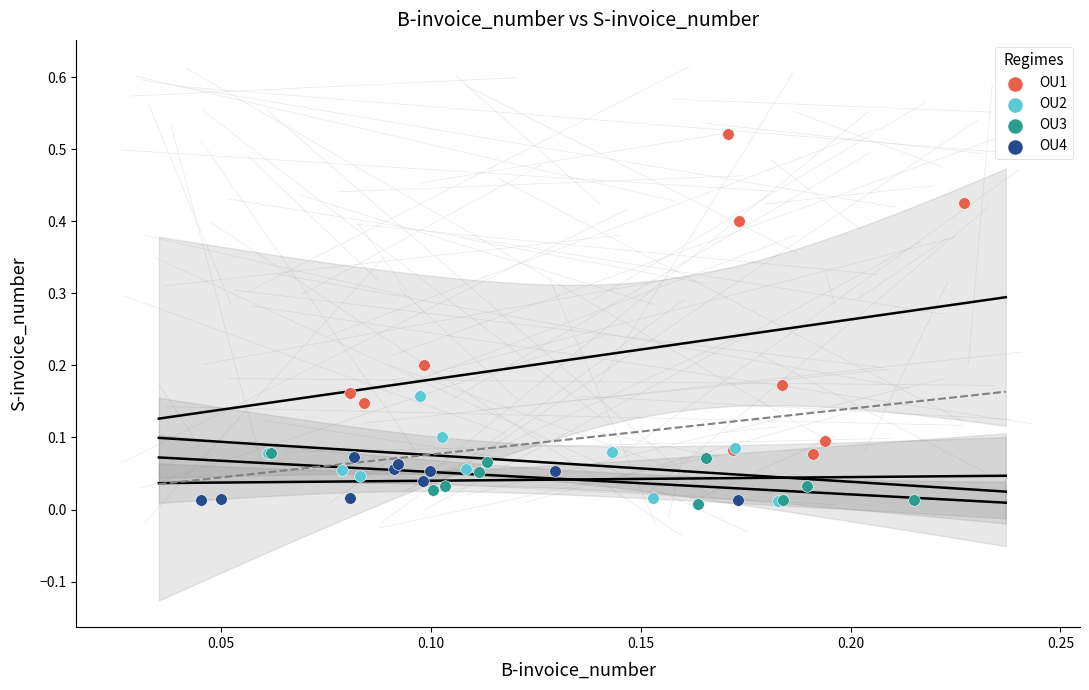

Which series has the widest spread of Y values?

OU1